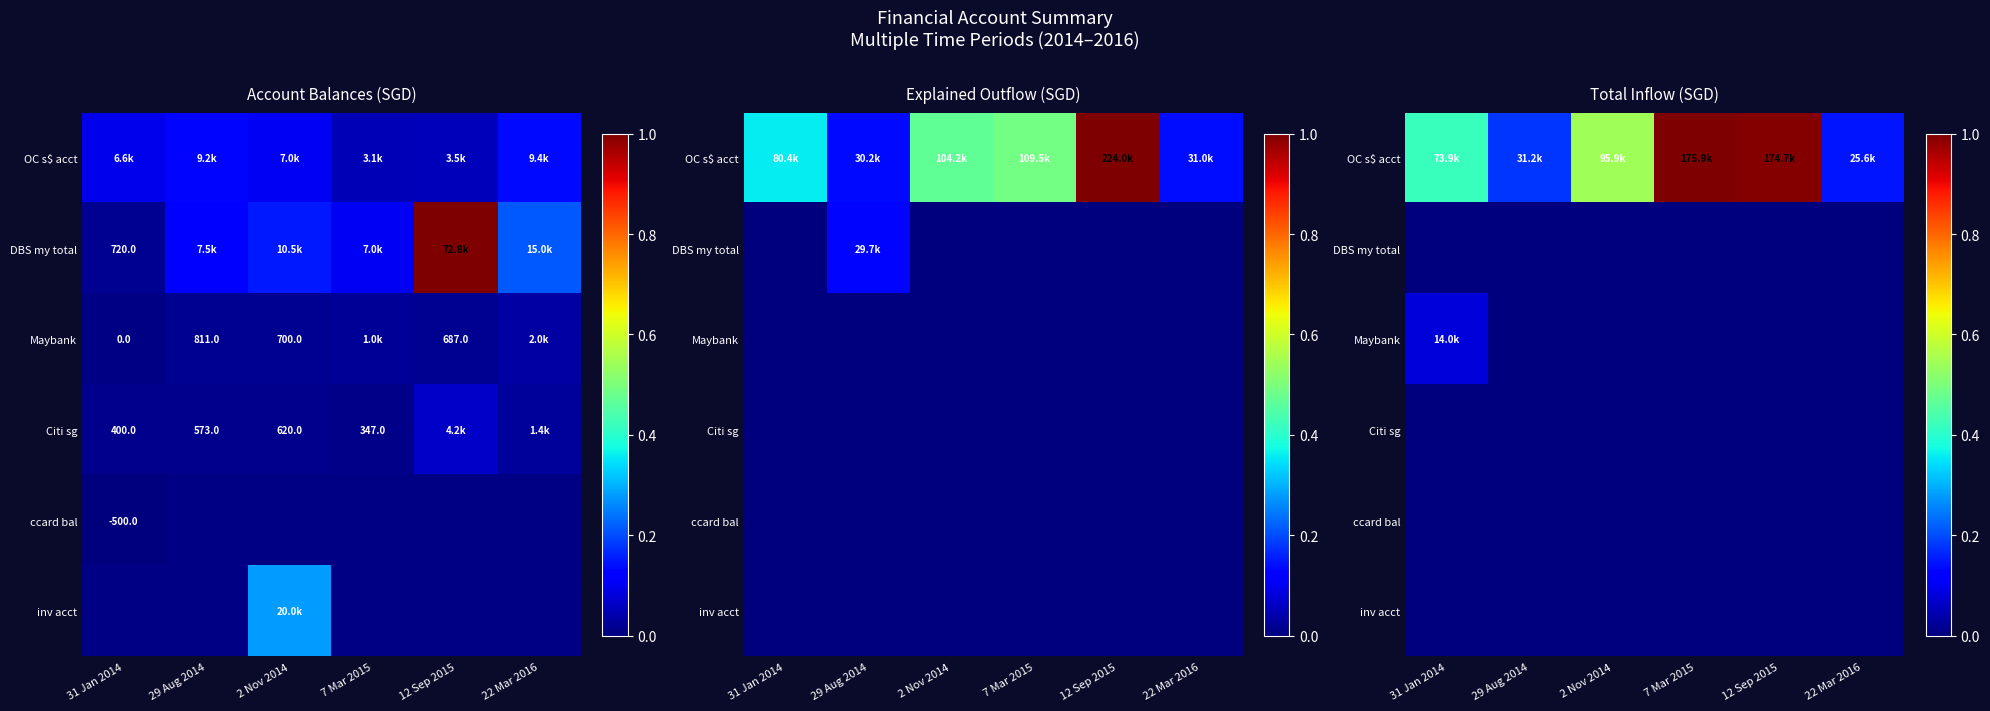

List the labels in order of OC s$ acct value, smallest first.

22 Mar 2016, 29 Aug 2014, 31 Jan 2014, 2 Nov 2014, 12 Sep 2015, 7 Mar 2015